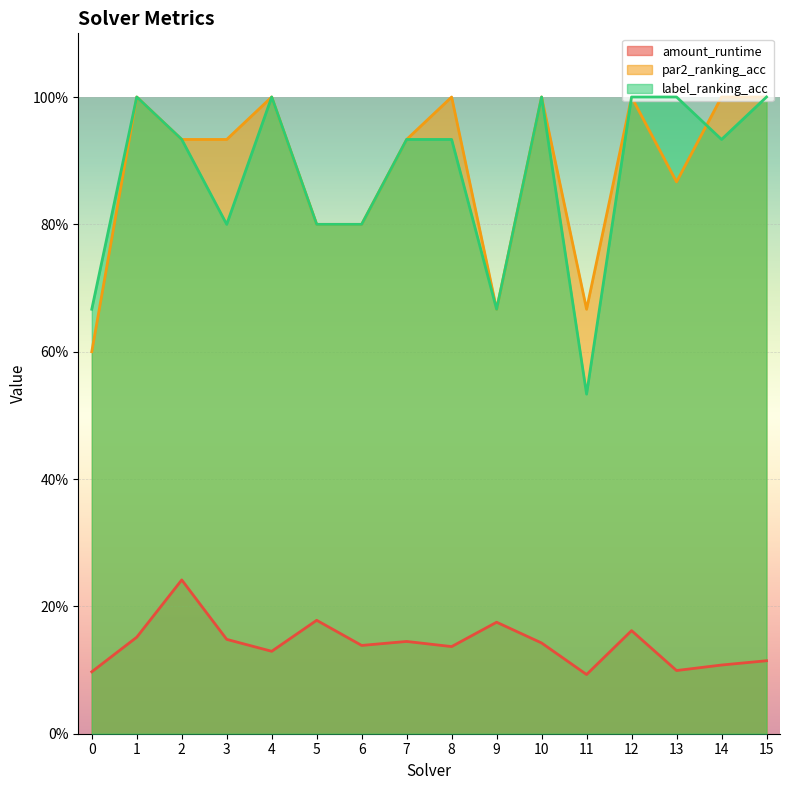

In par2_ranking_acc, how many points are lower than both neighbors (excluding endpoints)?

3